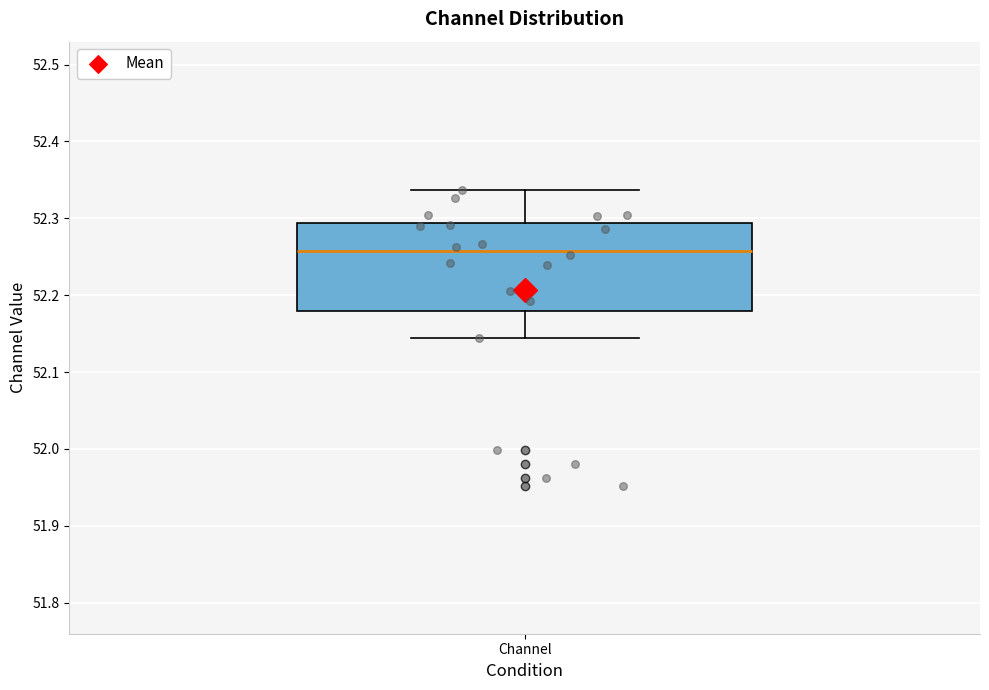

Where is the lower edge of the box for Channel on the y-axis? The values are not printed on the chart, so give them approximately, as read against the axis.

52.18